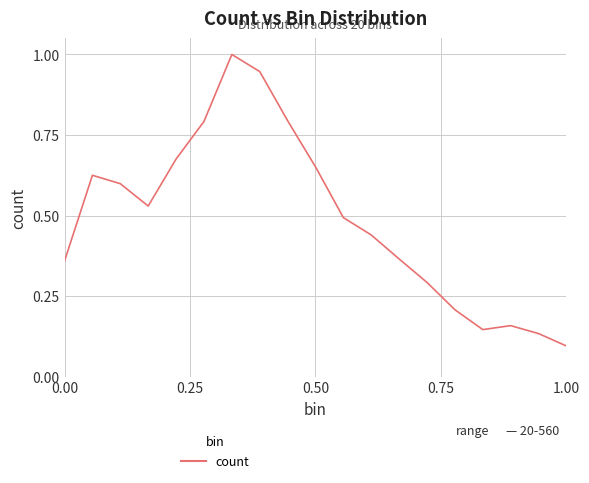

What is the maximum value shown in the chart?

1.0